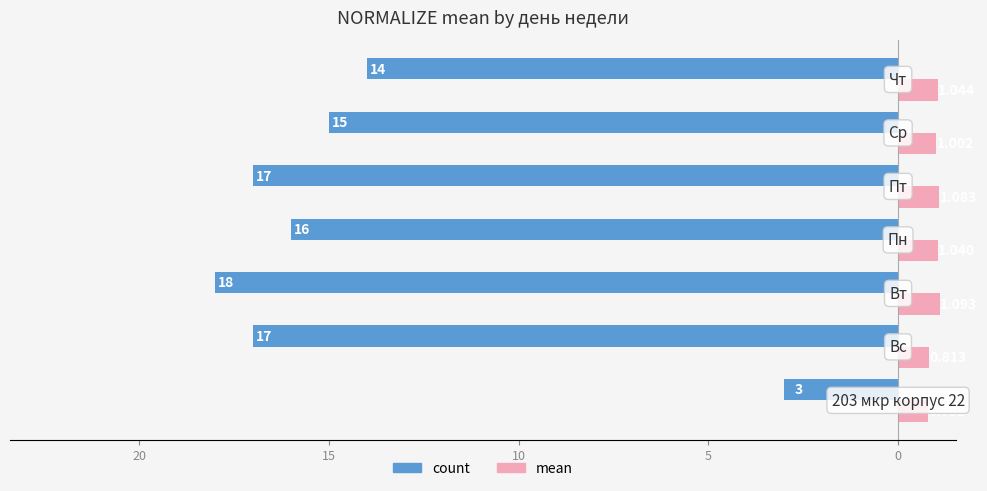

What are all the series names shown in the legend?

count, mean